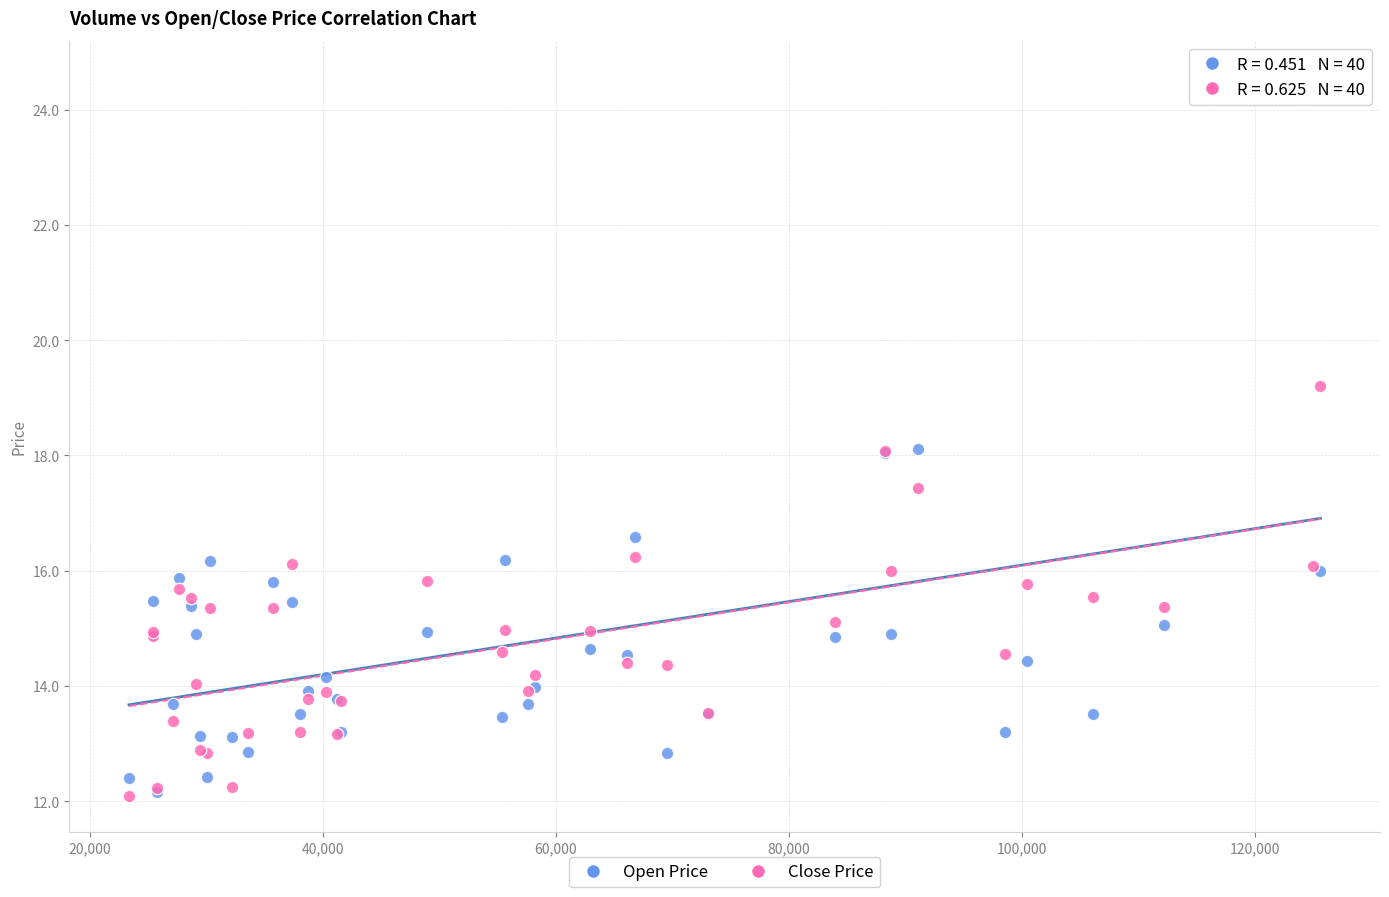

Which series reaches the maximum Y coordinate?

Open Price